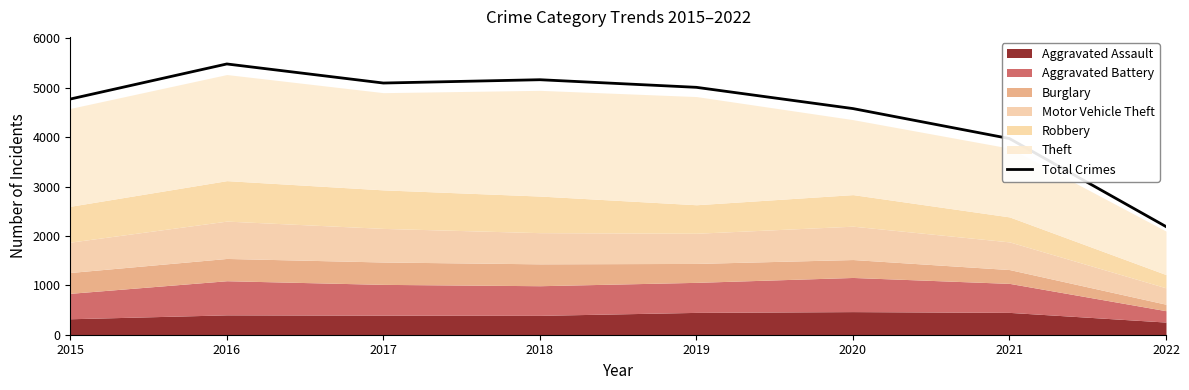

Is it true that the value at 2016 is 2089?

False